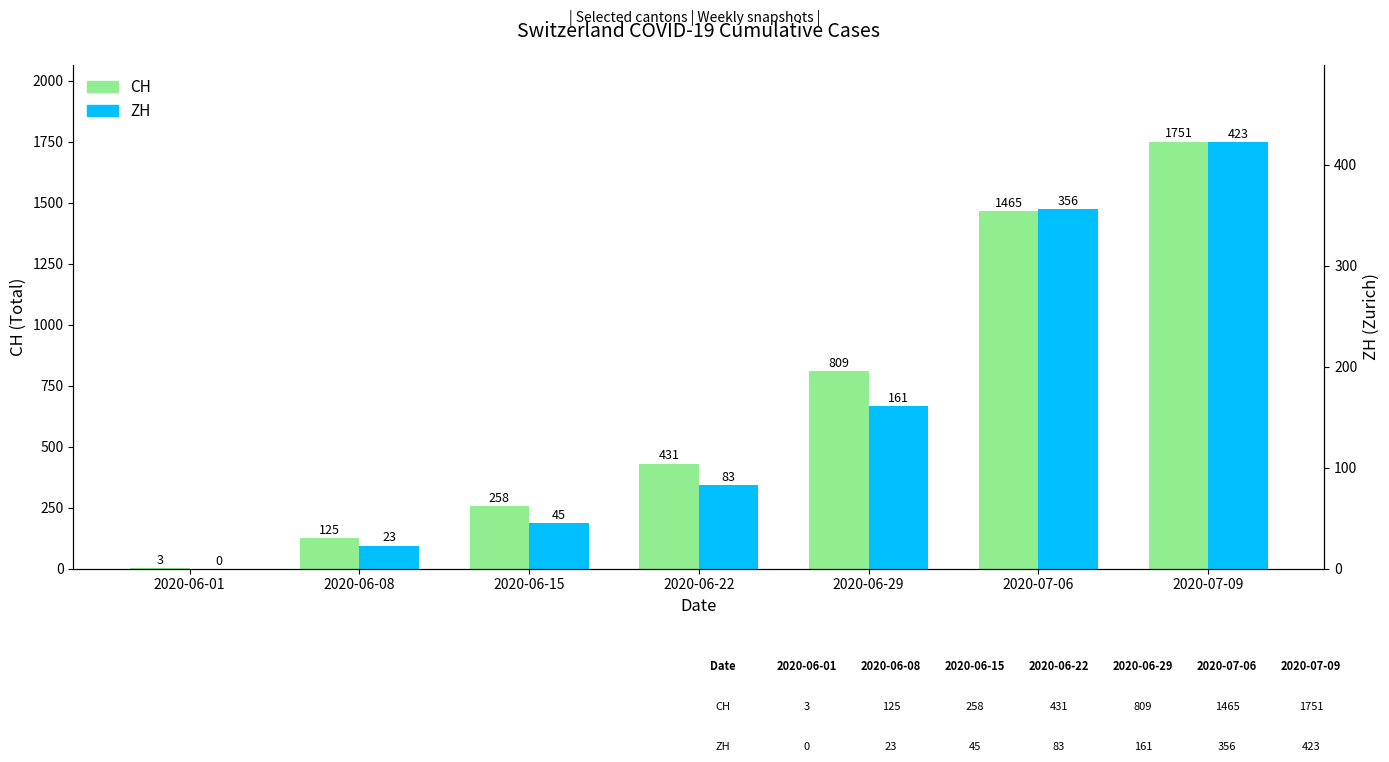

What is the approximate value of CH at 2020-06-22, to the nearest 50?

450